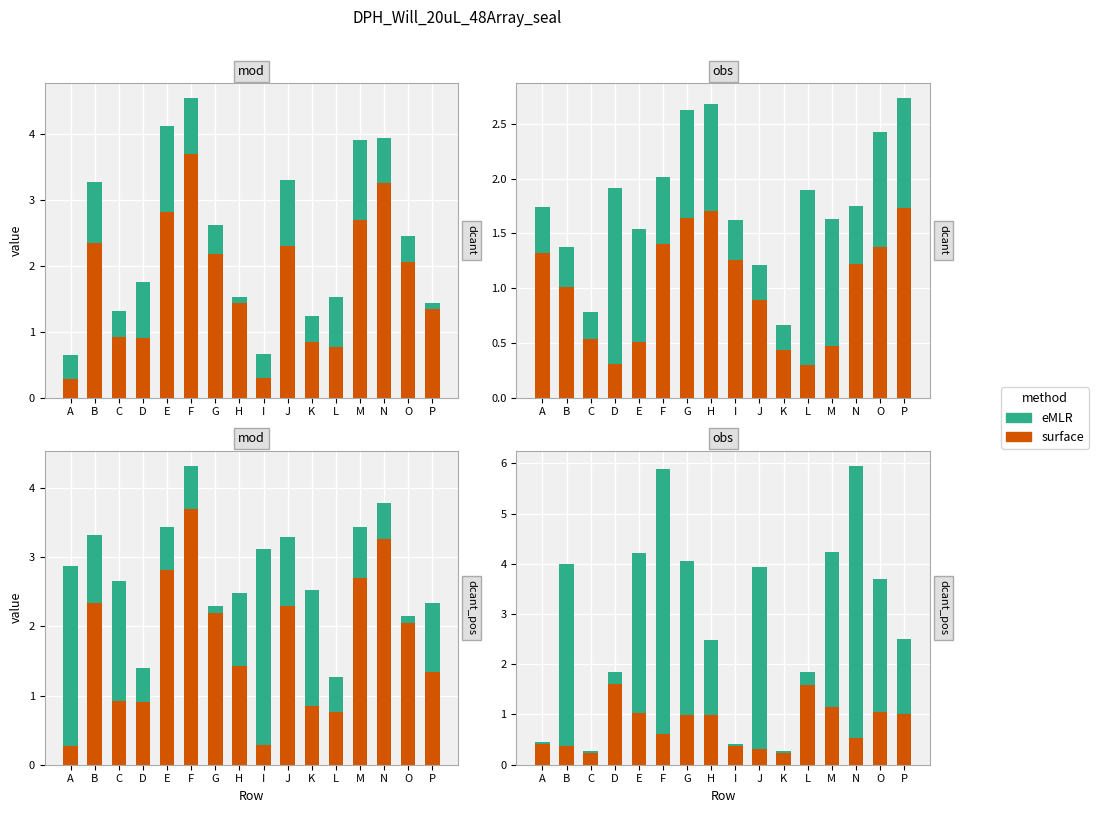

What is the difference between the maximum and minimum values in the surface series?

1.4